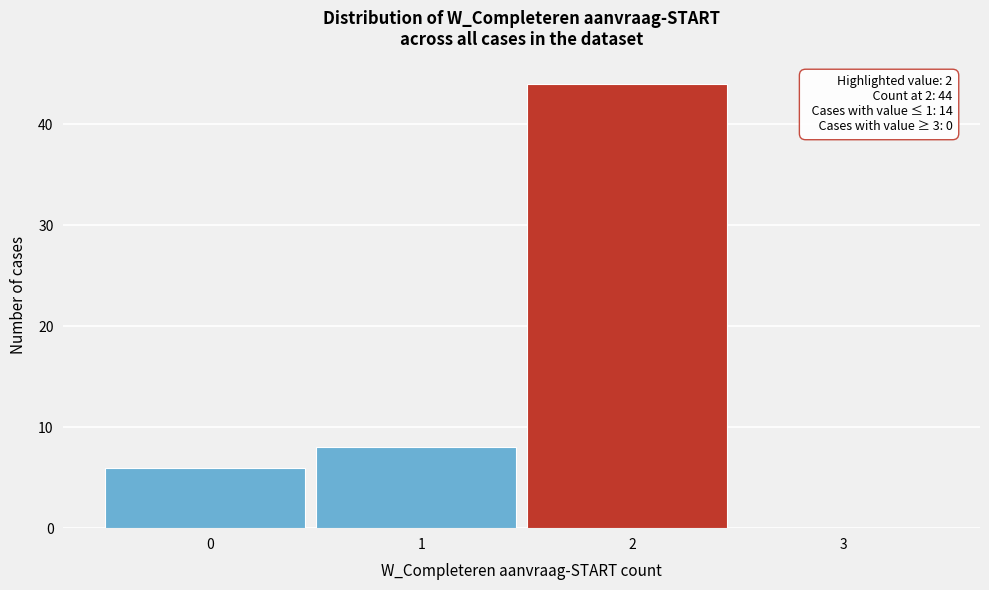

Reading right to left, extract all data points from this chart.

3=0	2=44	1=8	0=6